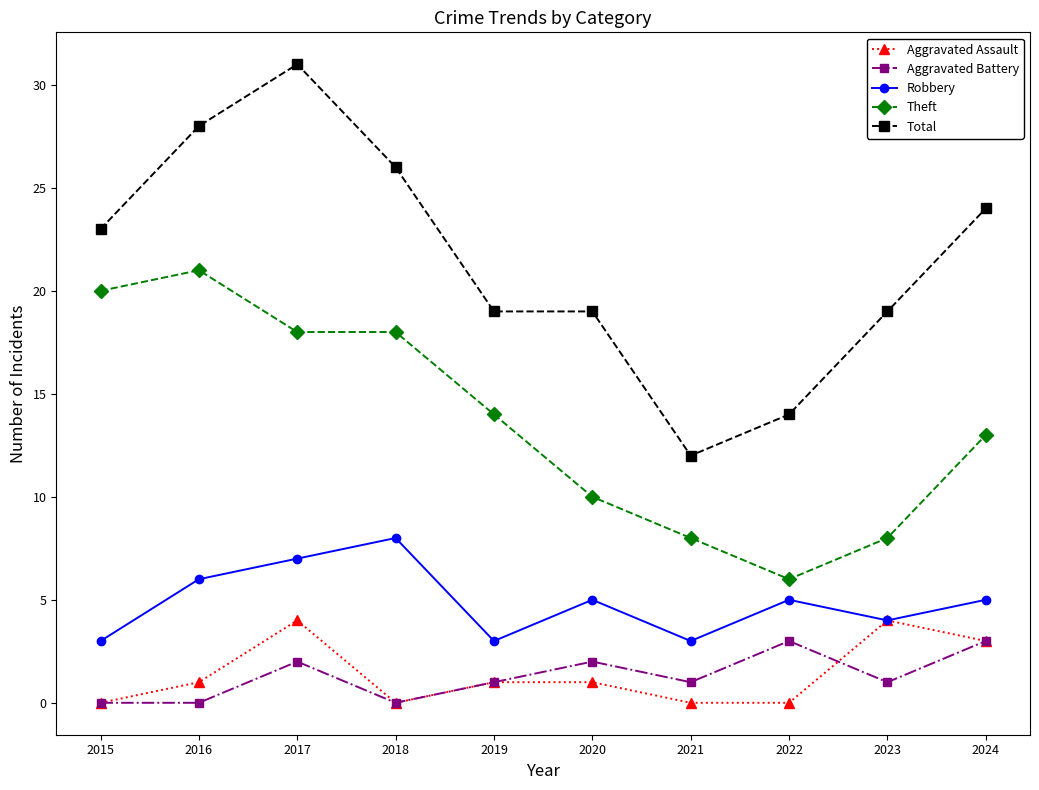

How many lines are shown in the chart?

5